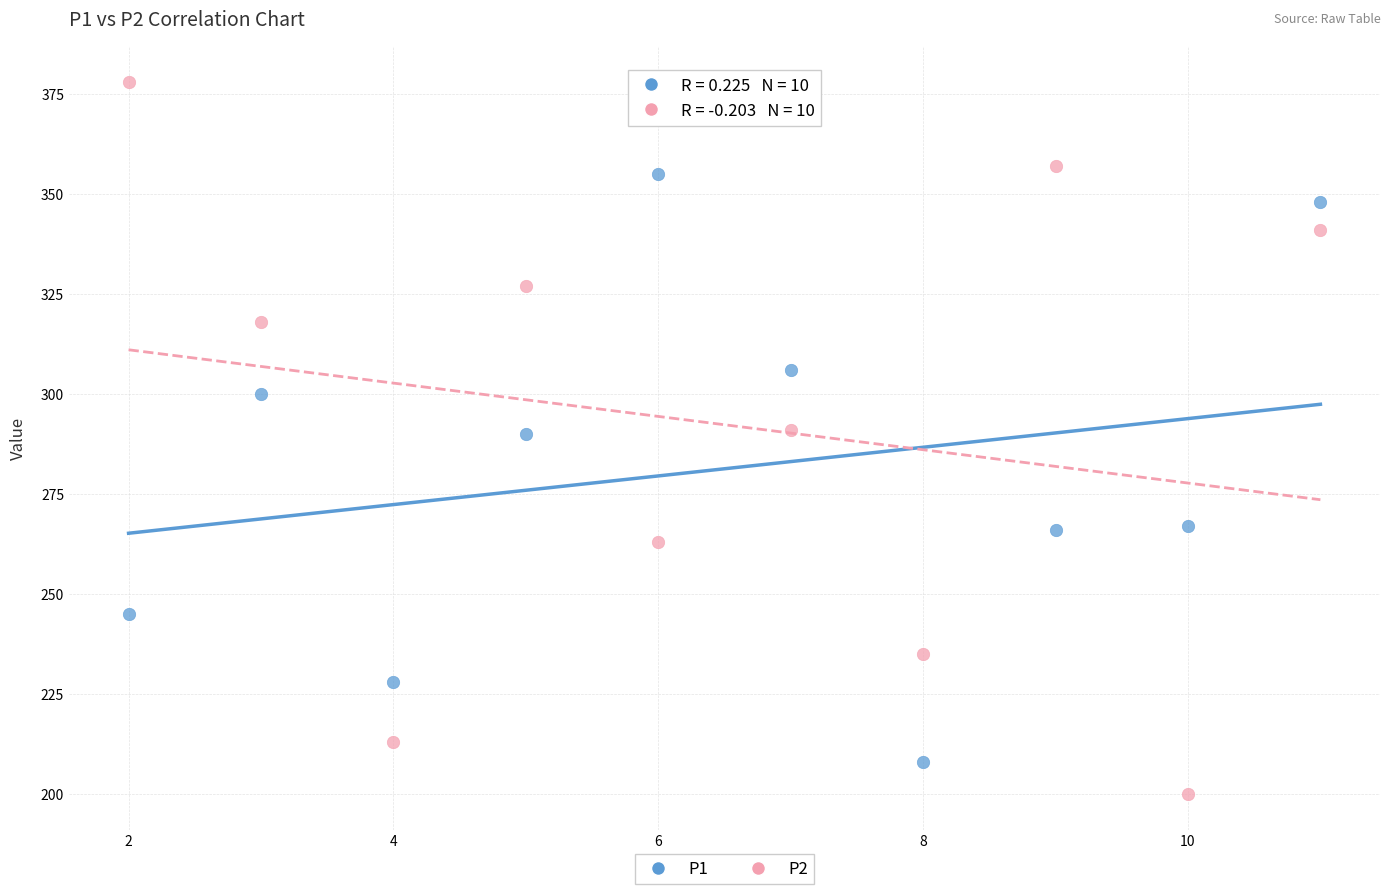

Which series has the widest spread of Y values?

P2